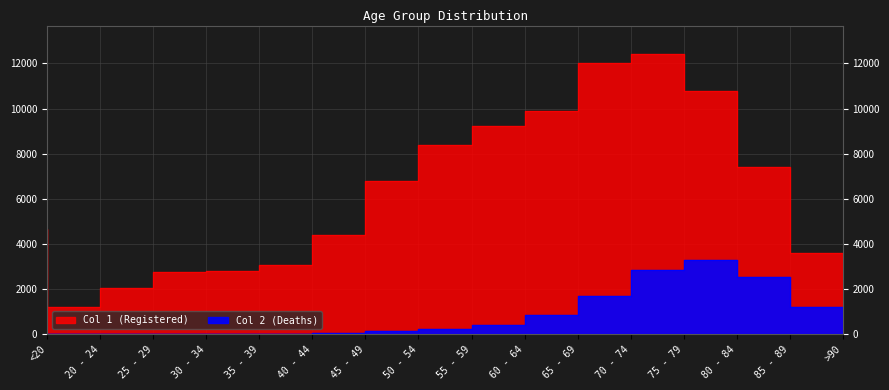

Which series has the widest spread of values?

Col 1 (Registered)